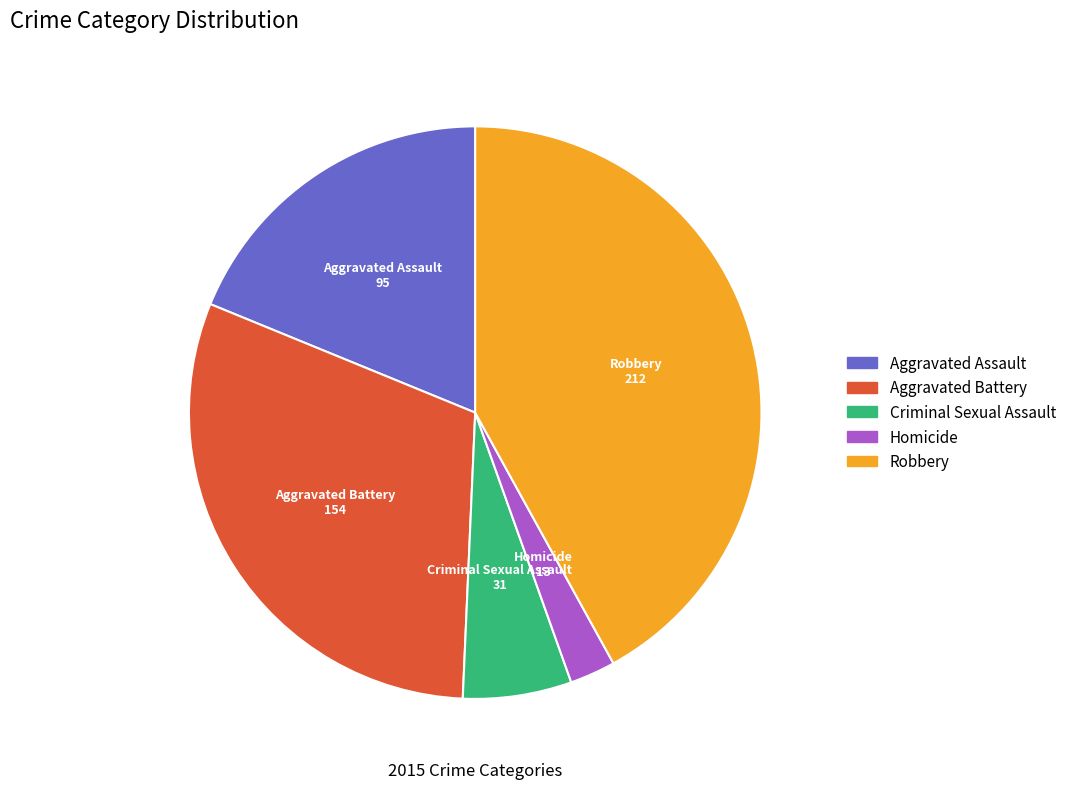

True or false: Homicide accounts for 17% of the total.

False